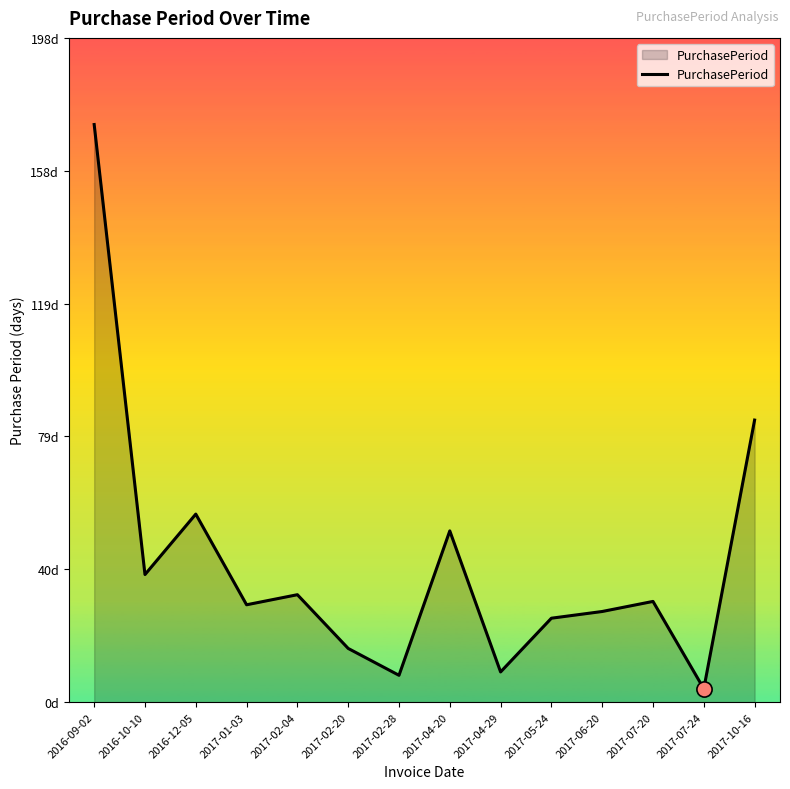

Which has a higher value, 2017-02-20 or 2017-07-24?

2017-02-20